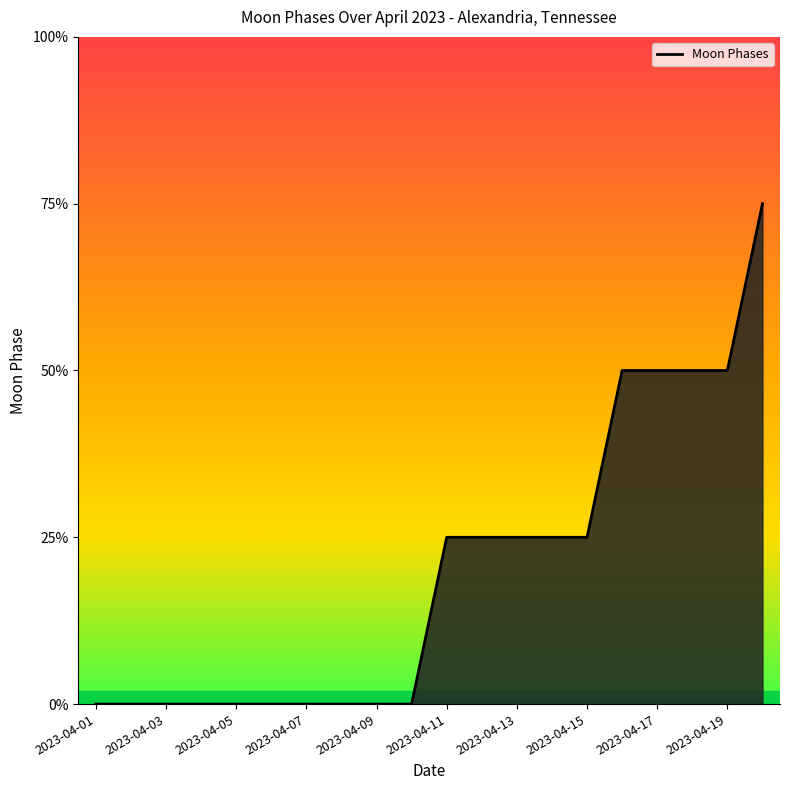

Does the chart display data point markers on the line(s)?

No